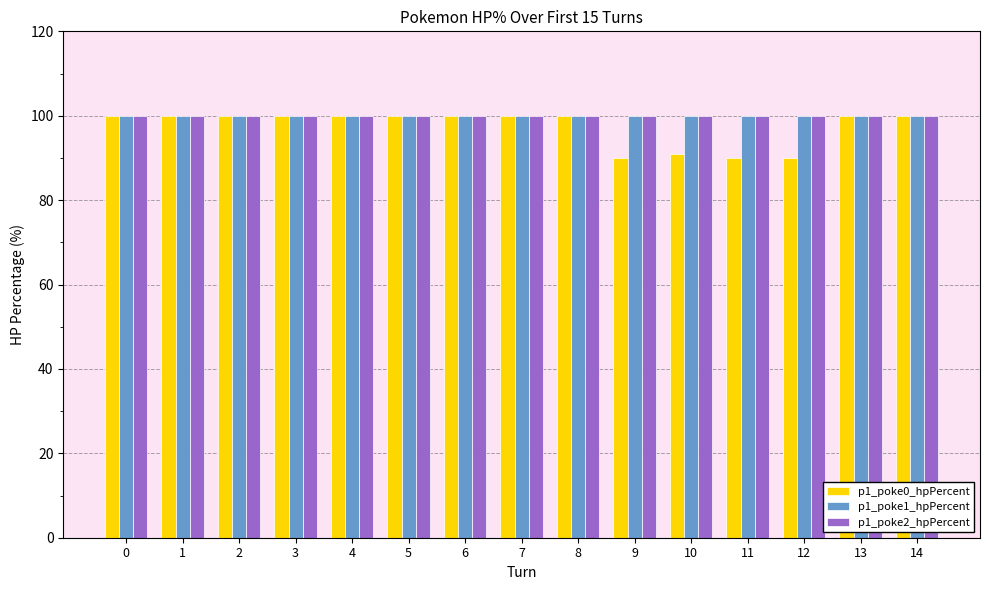

Which series has the widest spread of values?

p1_poke0_hpPercent